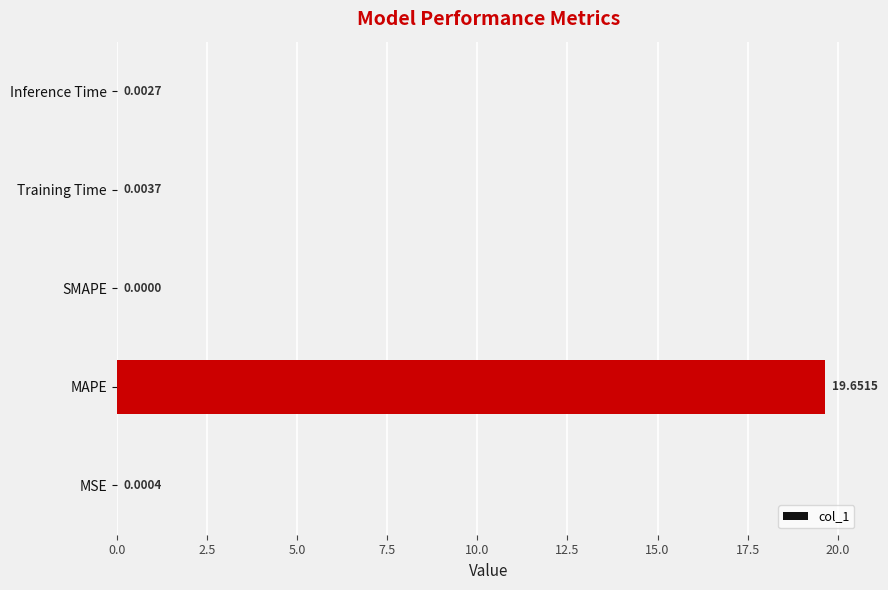

What is the sum of all values?

19.7